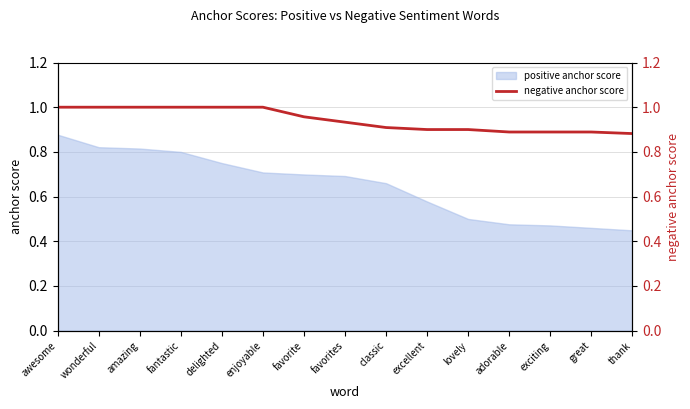

Is it true that positive anchor score equals 0.2 at fantastic?

False